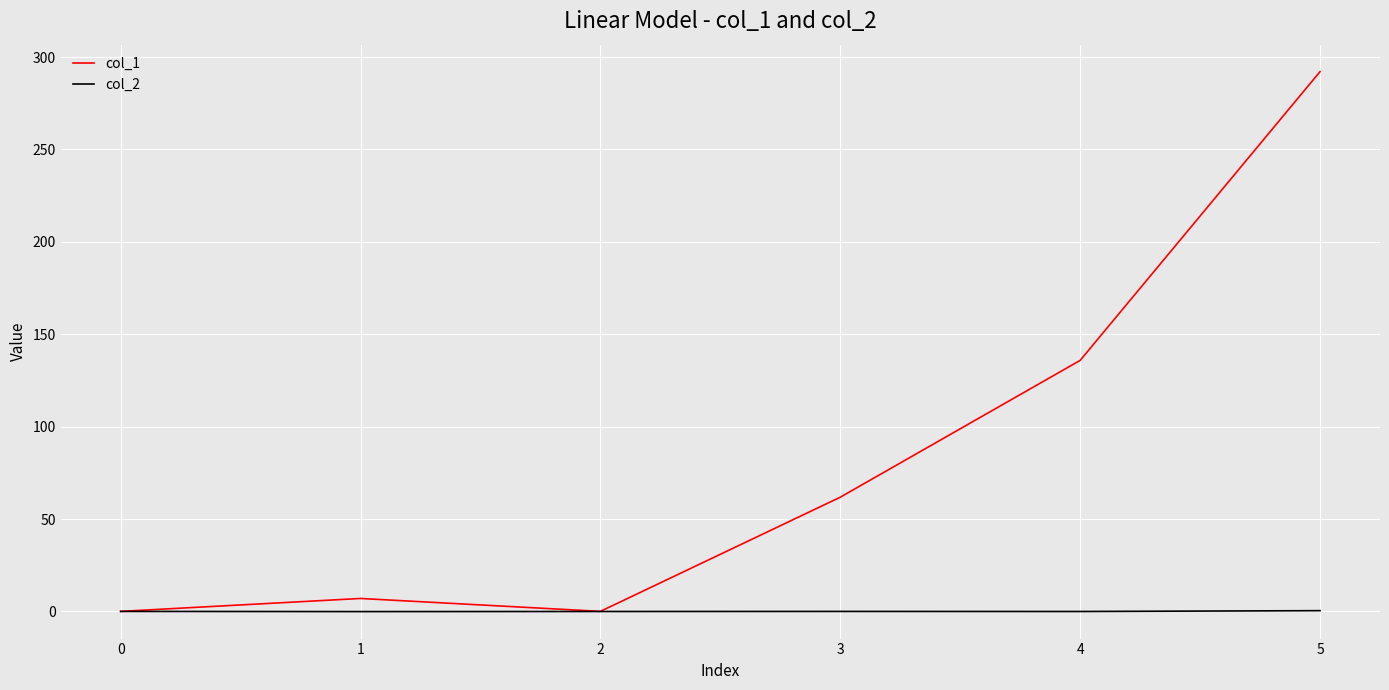

Which series has the largest total across all categories?

col_1